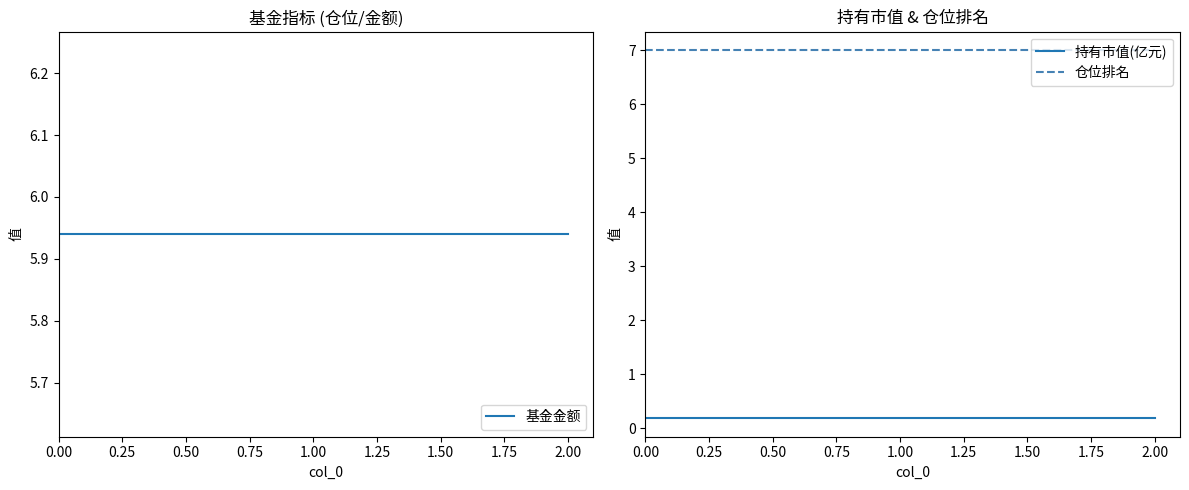

What is the sum of all 基金金额 values?

17.8